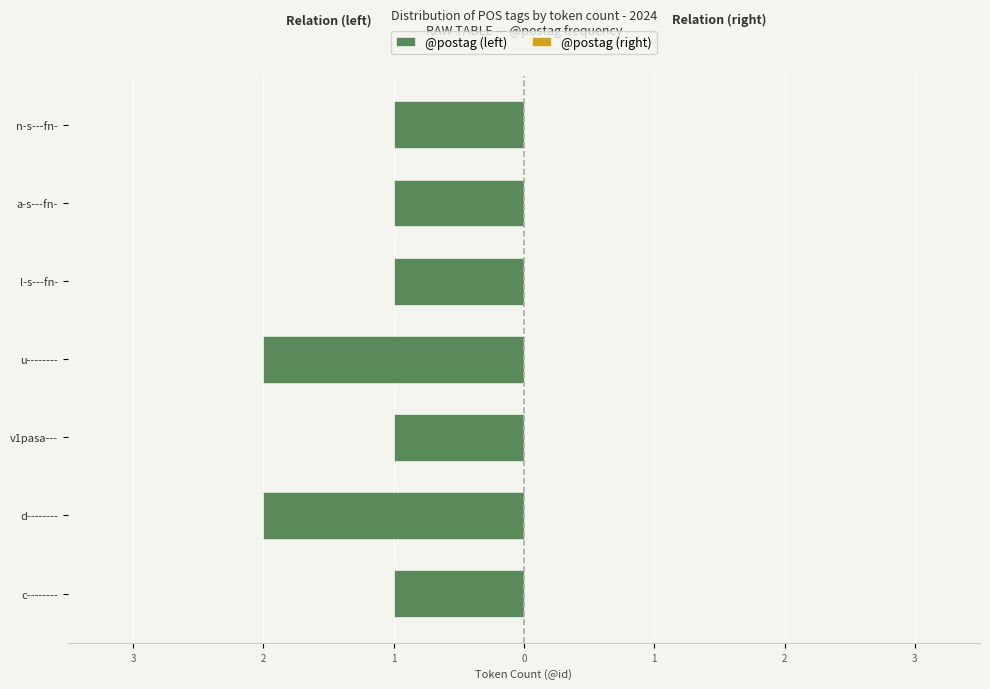

Are the bars horizontal?

Yes